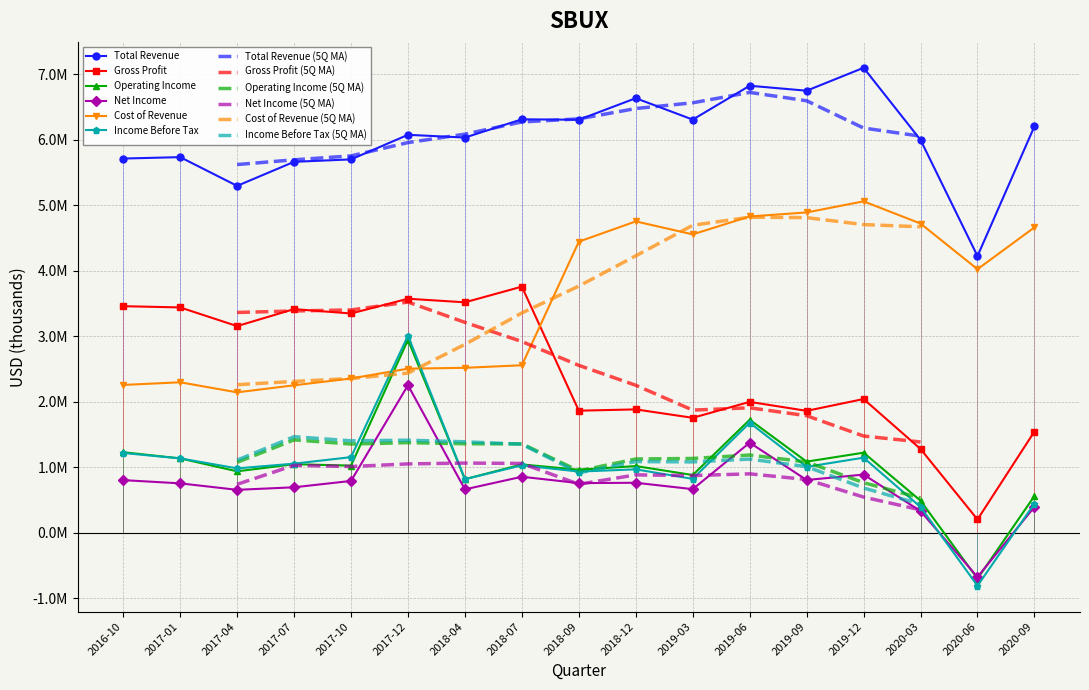

Count the number of data series in this chart.

6